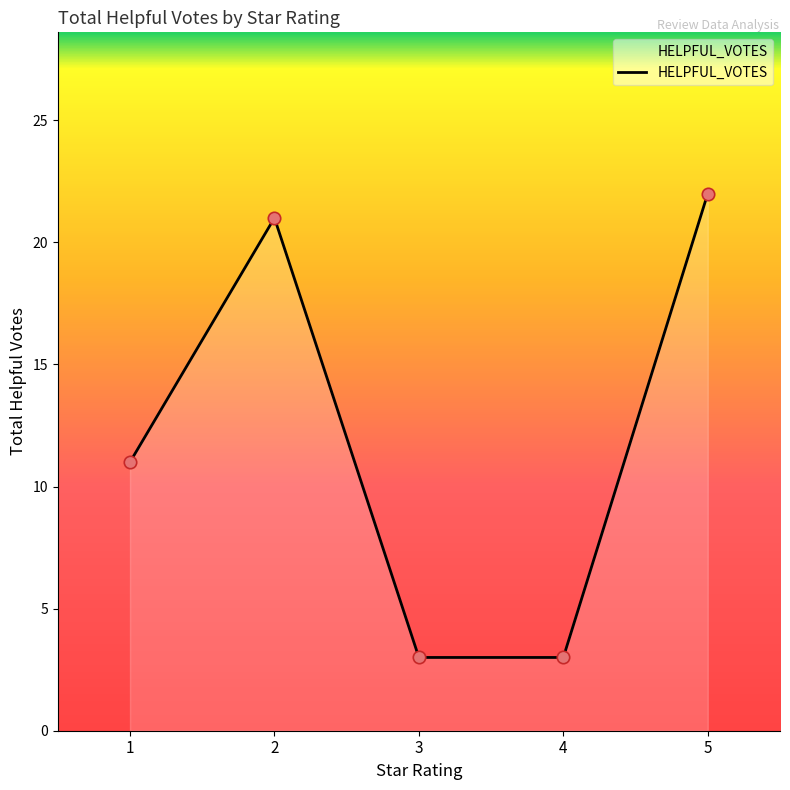

Approximately how many times larger is the value at 1 compared to 2?

0.5